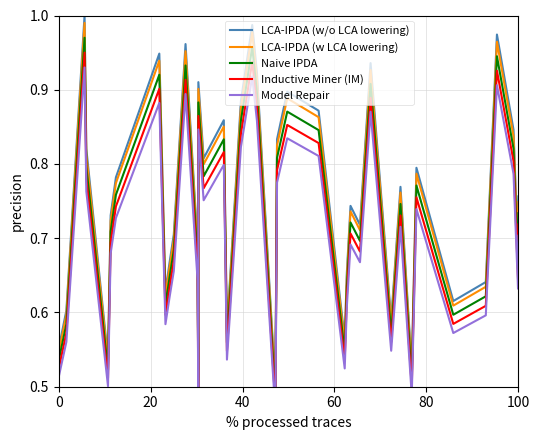

True or false: LCA-IPDA (w/o LCA lowering) and LCA-IPDA (w LCA lowering) cross at least once.

False